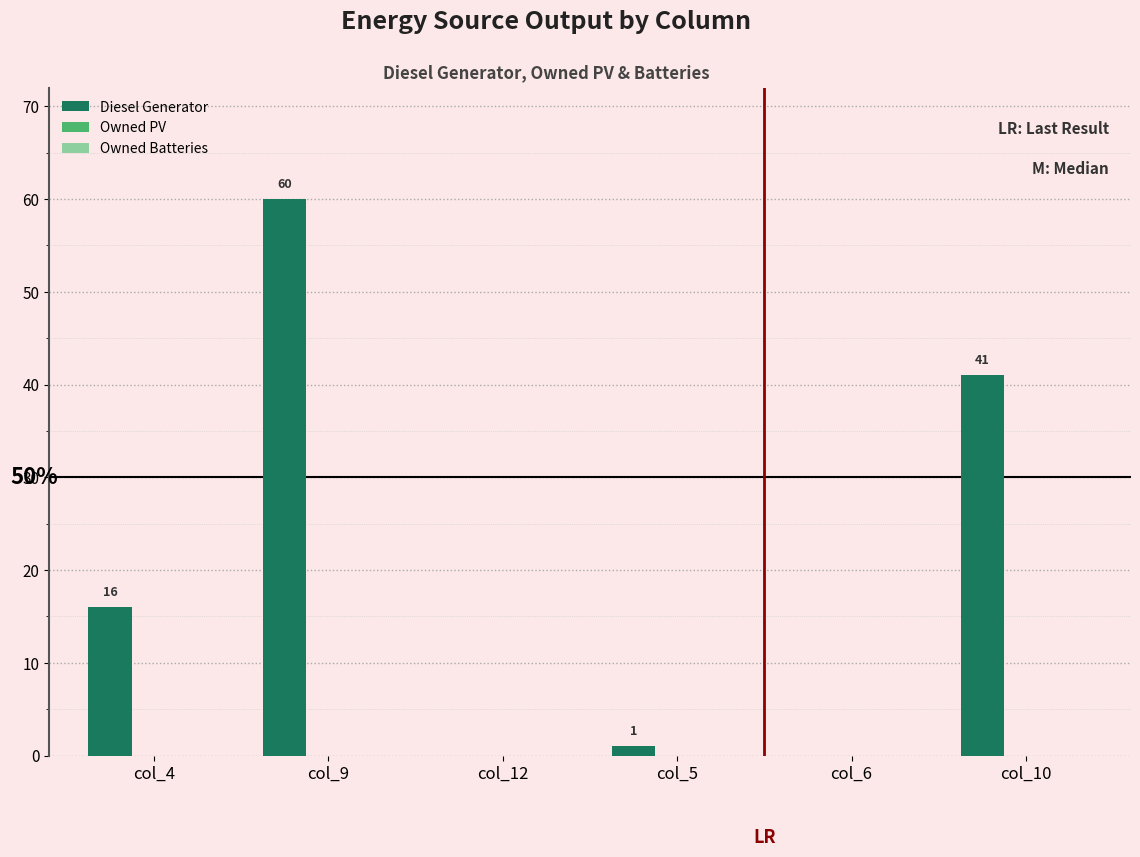

What is the sum of all values?

118